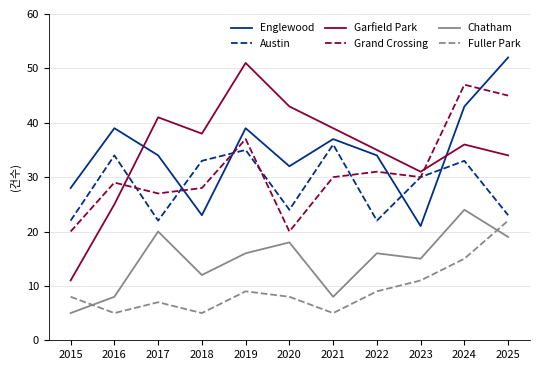

Which series has the widest spread of values?

Garfield Park